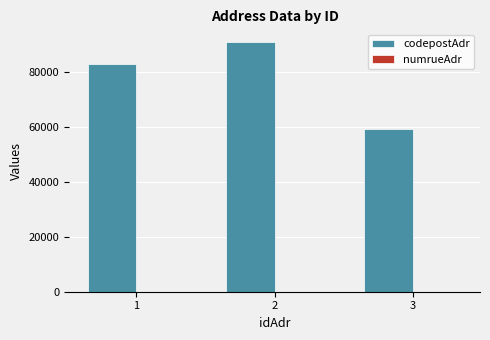

What is the highest value of the codepostAdr series?

91000